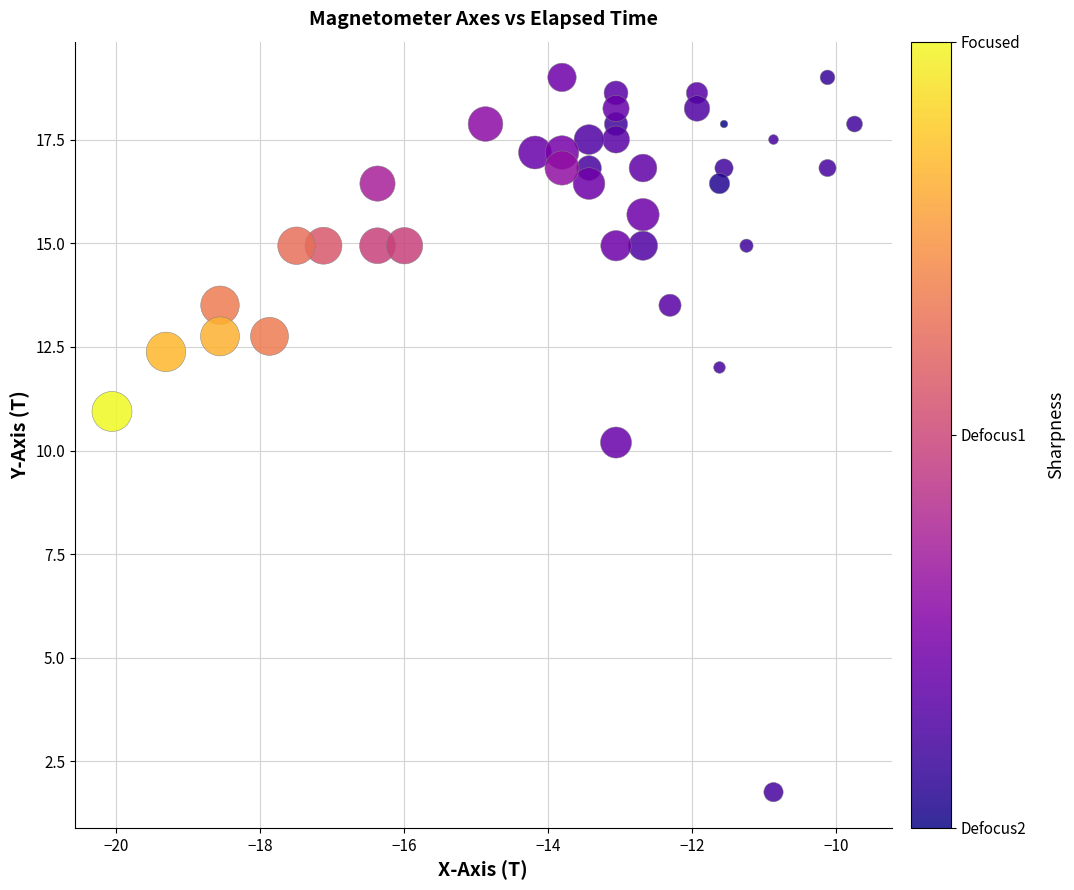

What is the range of Y values (max minus min)?

17.2